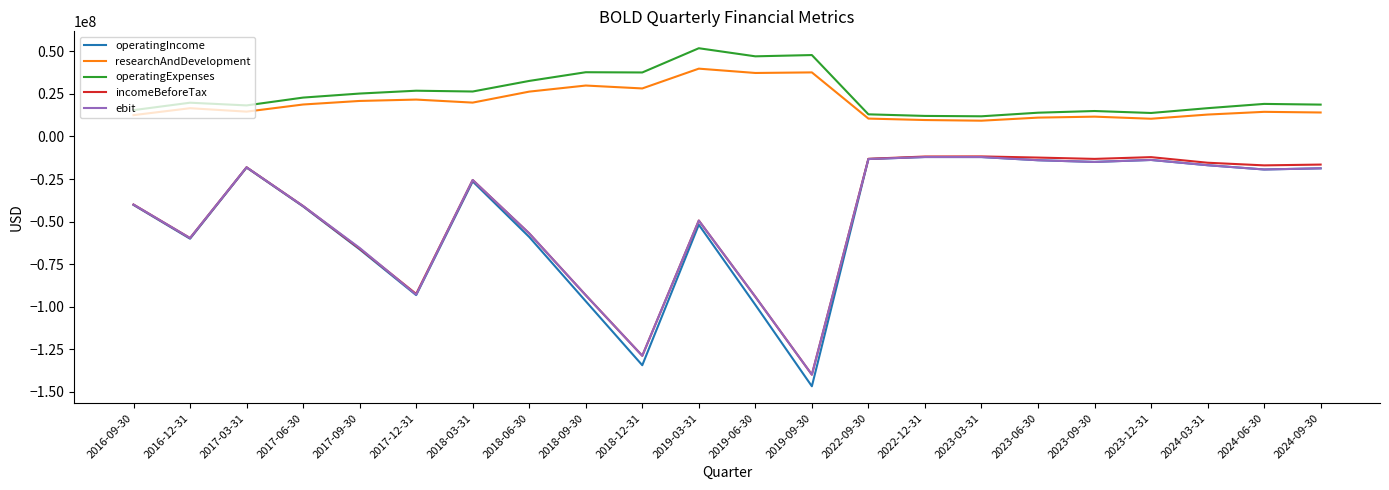

Is the value of operatingIncome at 2019-06-30 greater than the value of ebit at 2017-03-31?

No